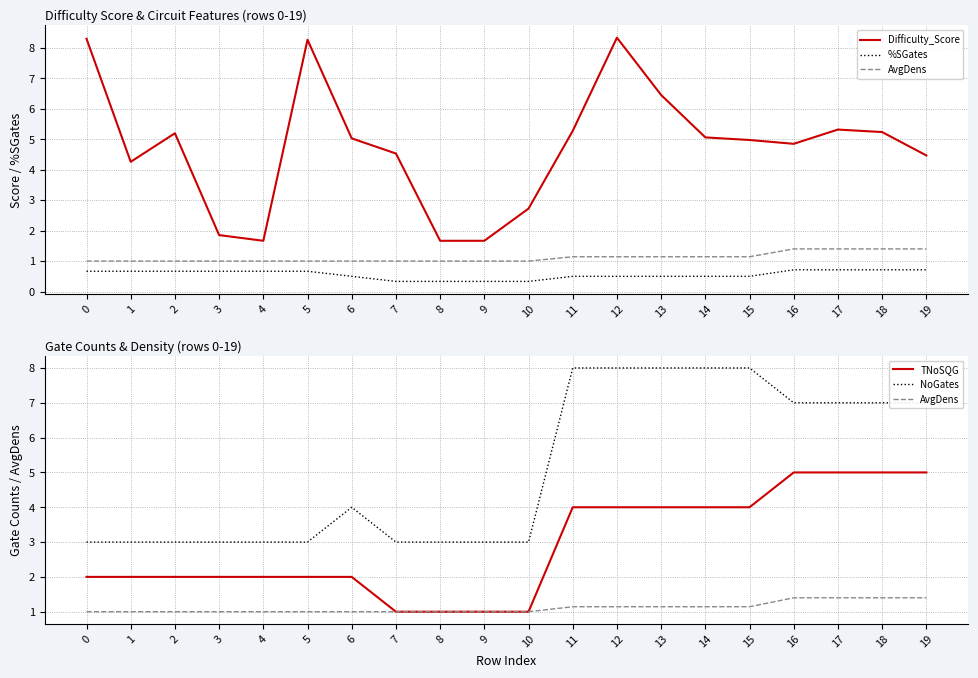

Reading left to right, list all the values displayed in this chart.

Difficulty_Score: 0=8.3	1=4.3	2=5.2	3=1.9	4=1.7	5=8.3	6=5.0	7=4.5	8=1.7	9=1.7	10=2.7	11=5.3	12=8.3	13=6.5	14=5.1	15=5.0	16=4.8	17=5.3	18=5.2	19=4.5
%SGates: 0=0.7	1=0.7	2=0.7	3=0.7	4=0.7	5=0.7	6=0.5	7=0.3	8=0.3	9=0.3	10=0.3	11=0.5	12=0.5	13=0.5	14=0.5	15=0.5	16=0.7	17=0.7	18=0.7	19=0.7
AvgDens: 0=1.0	1=1.0	2=1.0	3=1.0	4=1.0	5=1.0	6=1.0	7=1.0	8=1.0	9=1.0	10=1.0	11=1.1	12=1.1	13=1.1	14=1.1	15=1.1	16=1.4	17=1.4	18=1.4	19=1.4
TNoSQG: 0=2.0	1=2.0	2=2.0	3=2.0	4=2.0	5=2.0	6=2.0	7=1.0	8=1.0	9=1.0	10=1.0	11=4.0	12=4.0	13=4.0	14=4.0	15=4.0	16=5.0	17=5.0	18=5.0	19=5.0
NoGates: 0=3.0	1=3.0	2=3.0	3=3.0	4=3.0	5=3.0	6=4.0	7=3.0	8=3.0	9=3.0	10=3.0	11=8.0	12=8.0	13=8.0	14=8.0	15=8.0	16=7.0	17=7.0	18=7.0	19=7.0